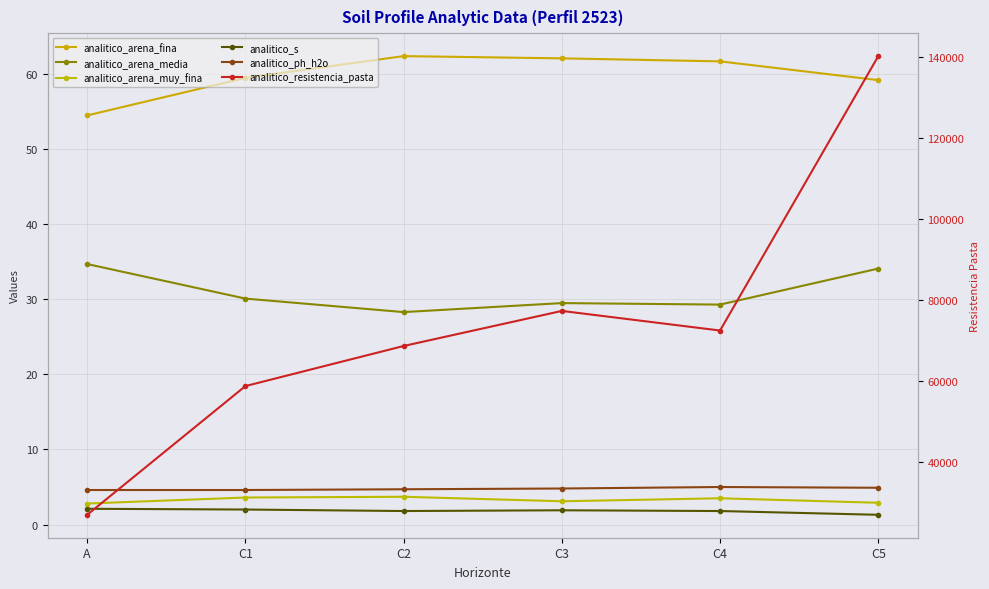

Which series changed the most between A and C5?

analitico_resistencia_pasta